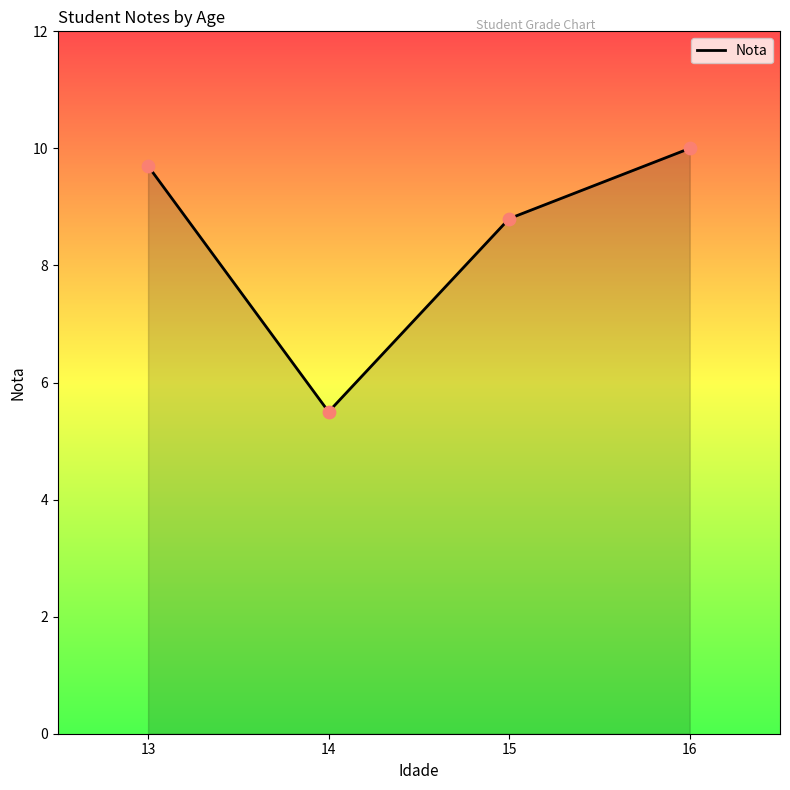

What is the ratio of the value at 14 to the value at 15?

0.6